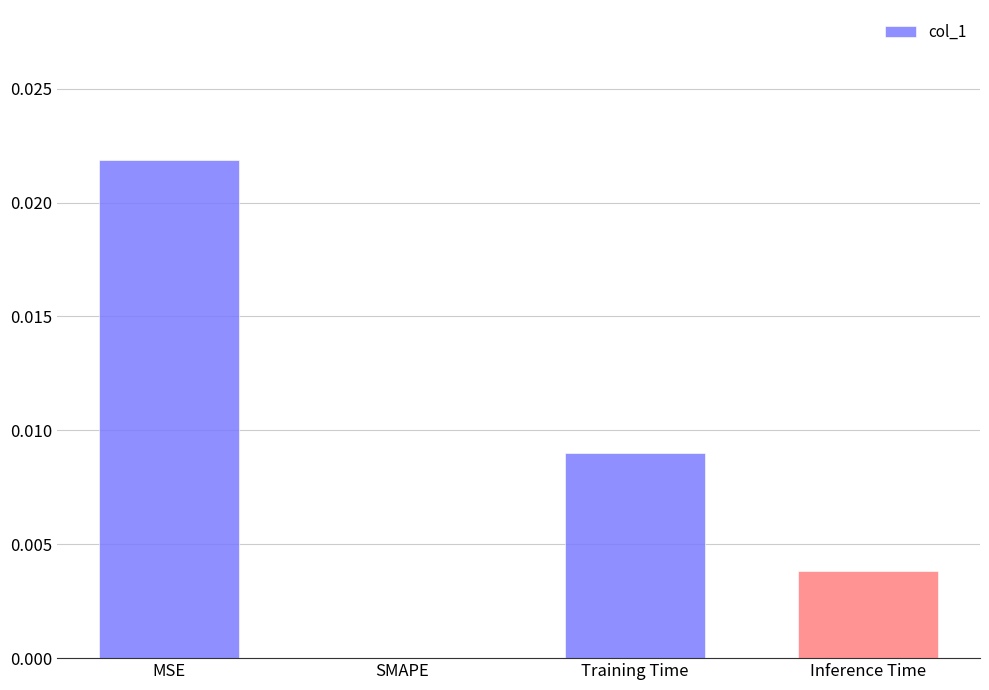

Which label corresponds to the largest value in the chart?

MSE